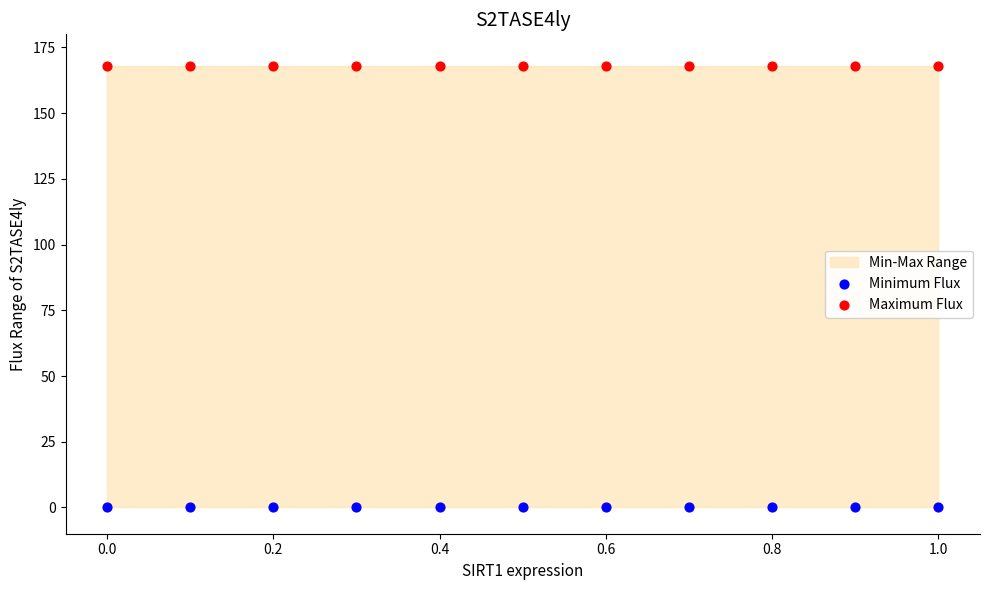

Which series reaches the minimum Y coordinate?

Minimum Flux